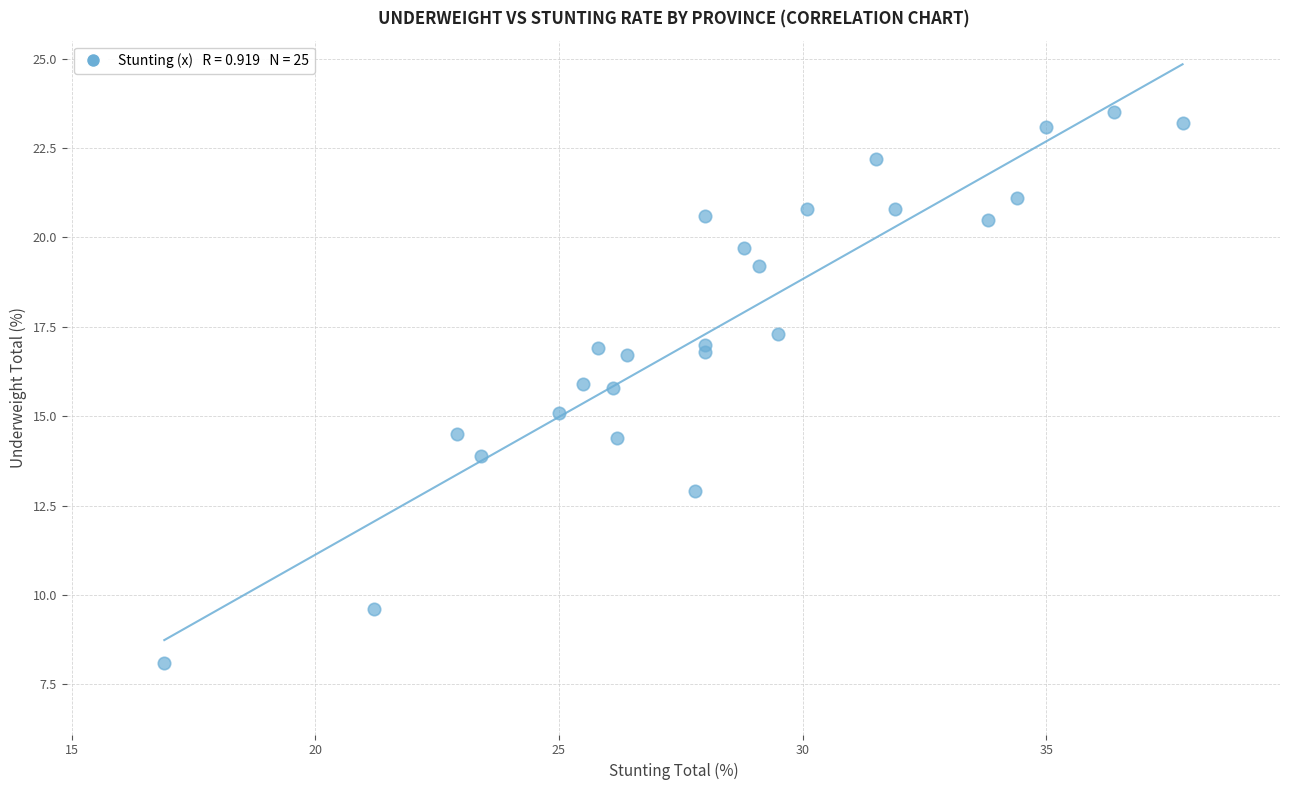

What is the range of X values (max minus min)?

20.9